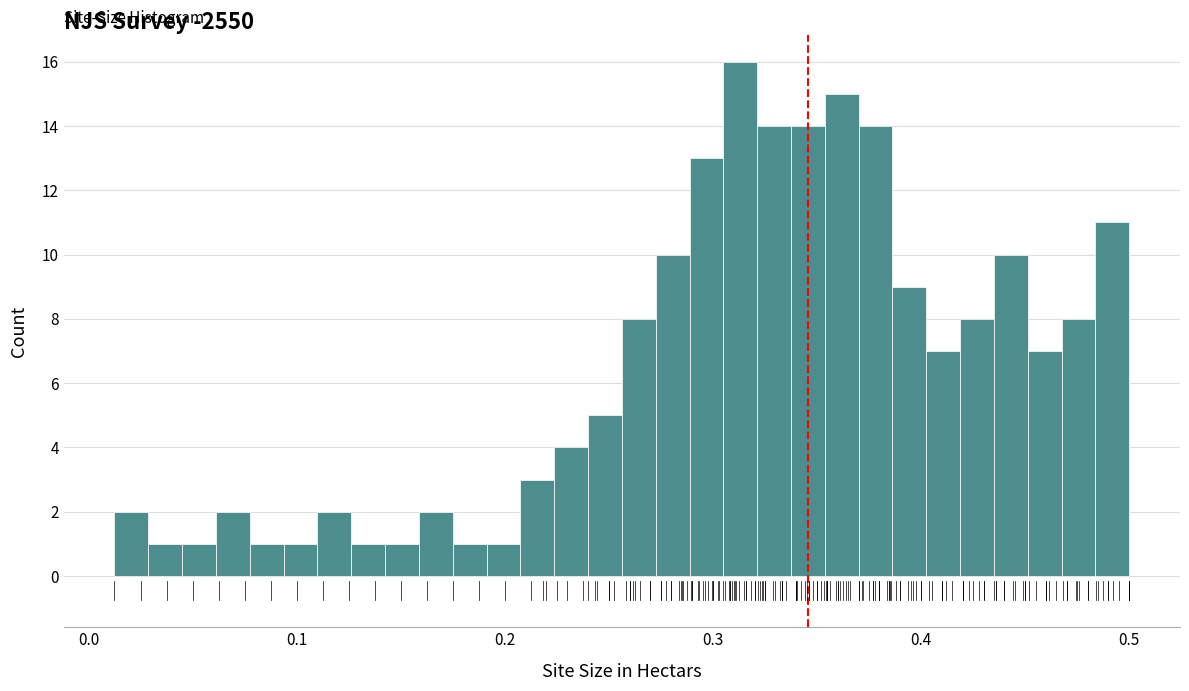

Around what value on the x-axis is the tallest bar? Give the approximate position of its centre, as read against the axis.

0.31